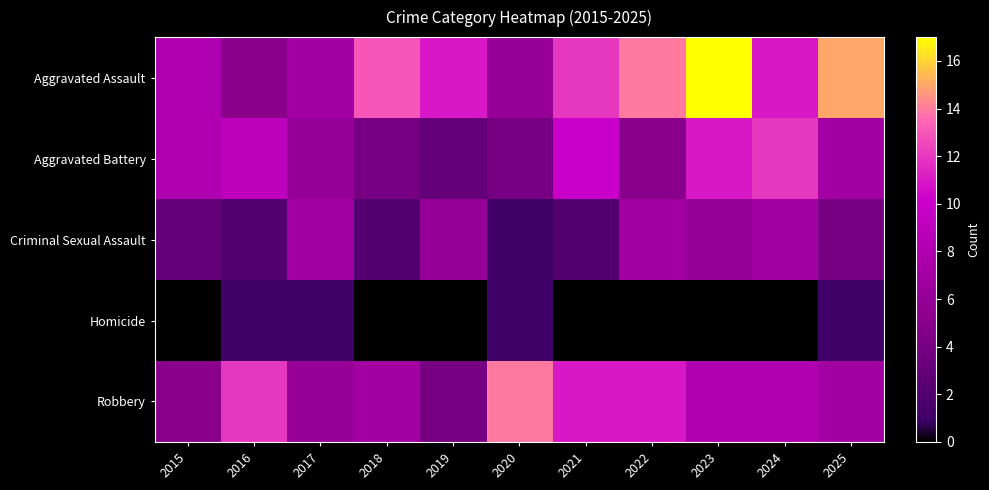

Between 2025 and 2016, which is larger?

2025